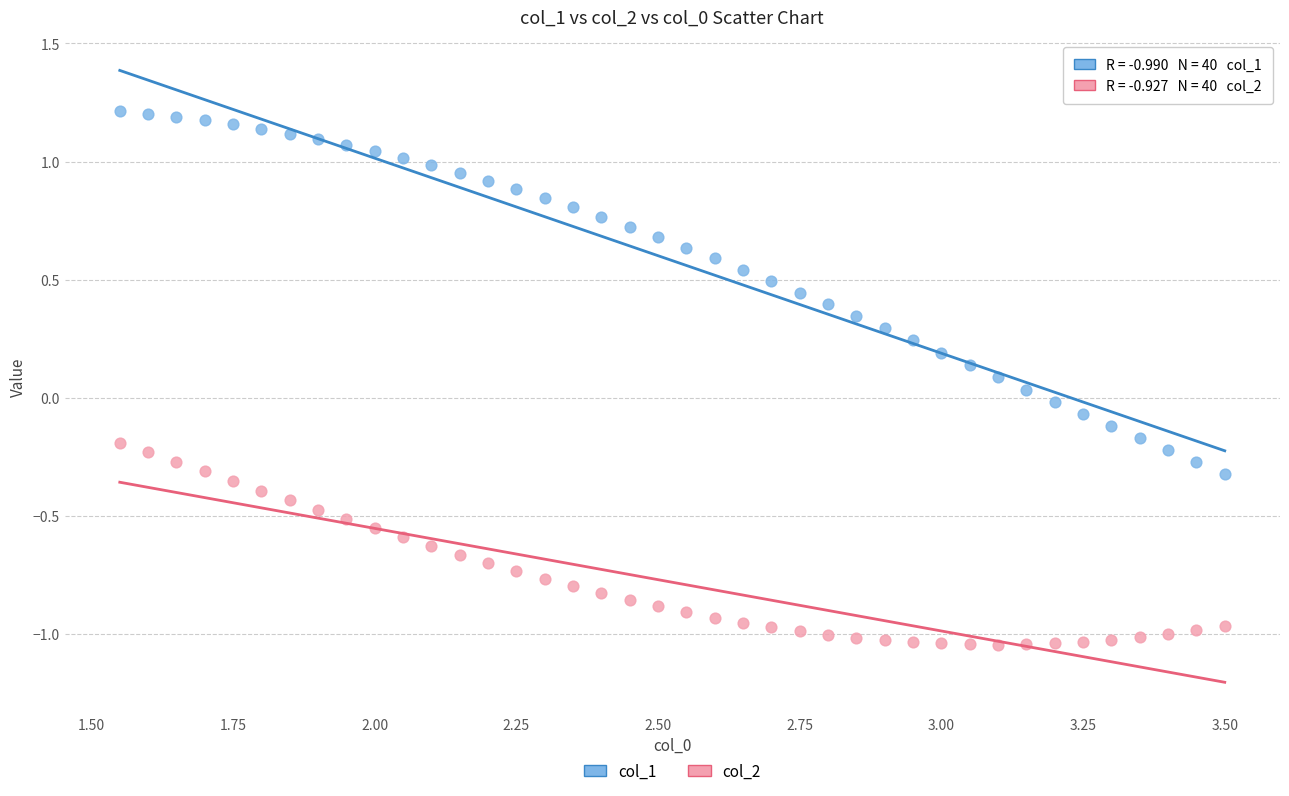

Which series reaches the minimum Y coordinate?

col_2